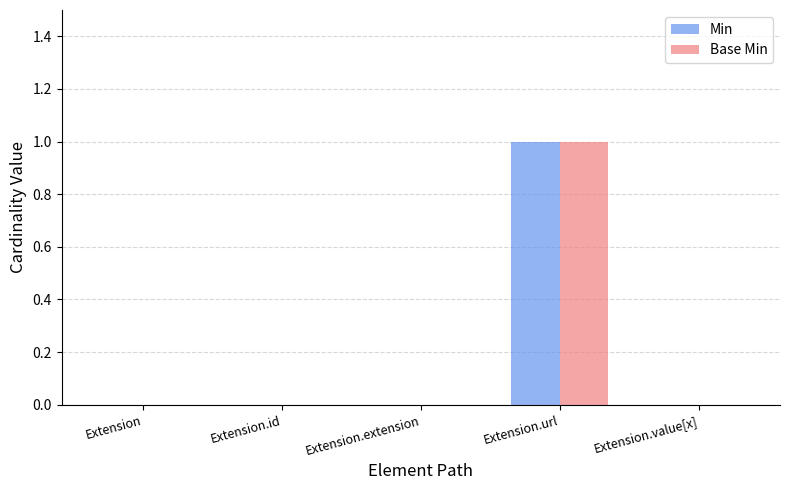

Count the Base Min values in the range 0 to 1.

5